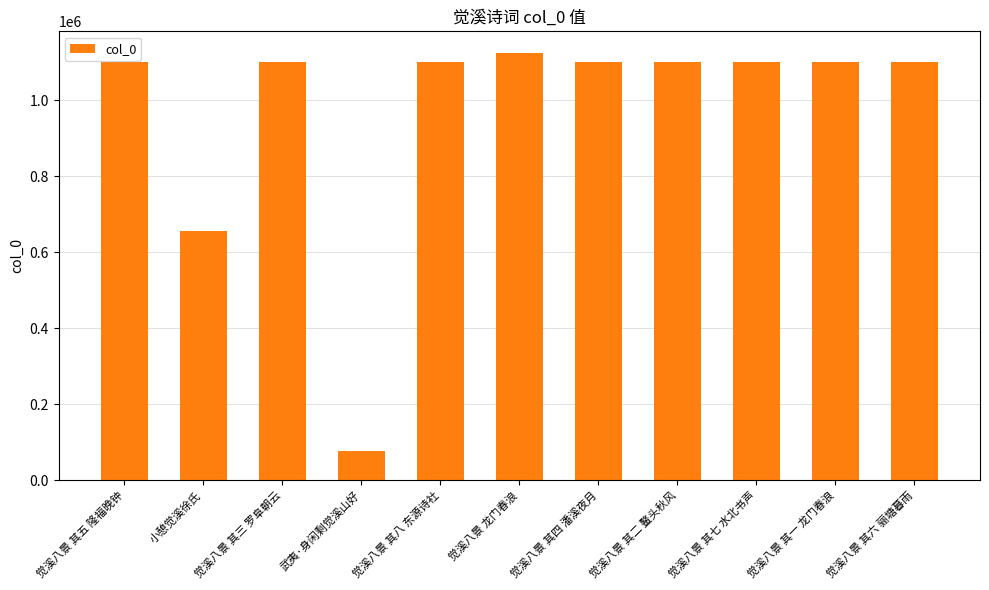

At which category does the chart reach its peak across all series?

觉溪八景 龙门春浪